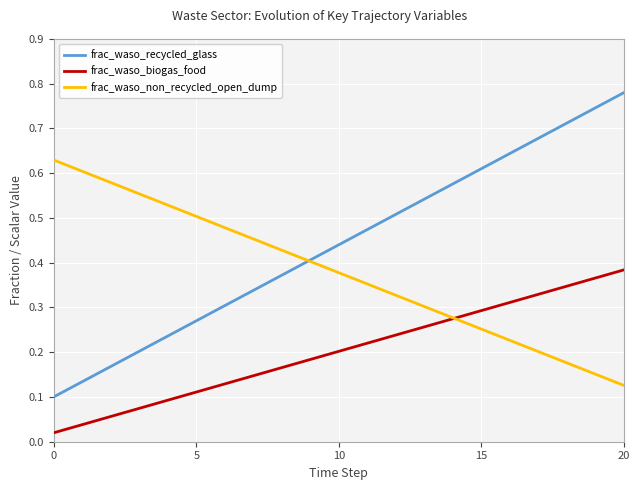

How many times do frac_waso_non_recycled_open_dump and frac_waso_biogas_food cross each other?

1